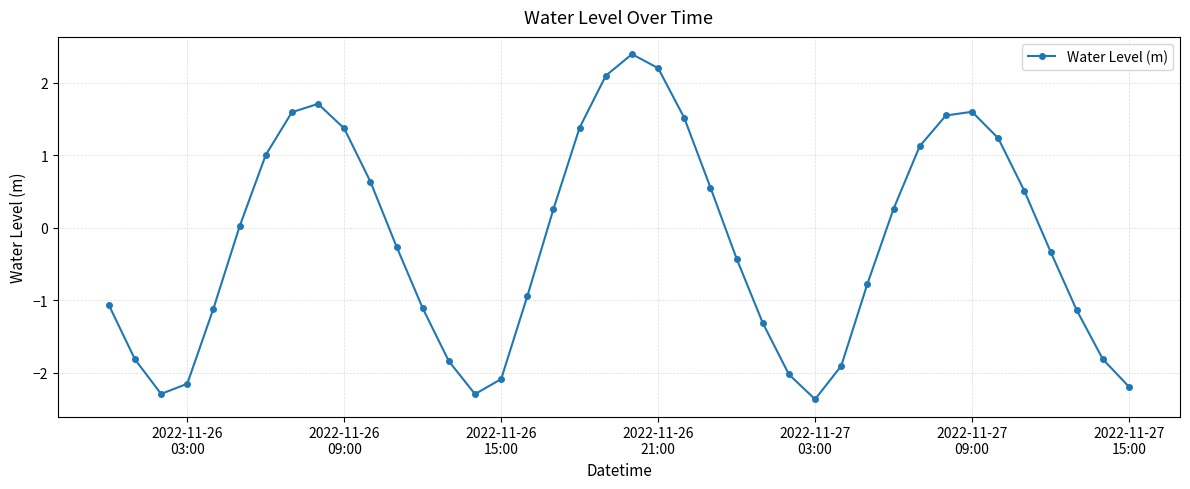

Is this an area chart (filled region under the line)?

No